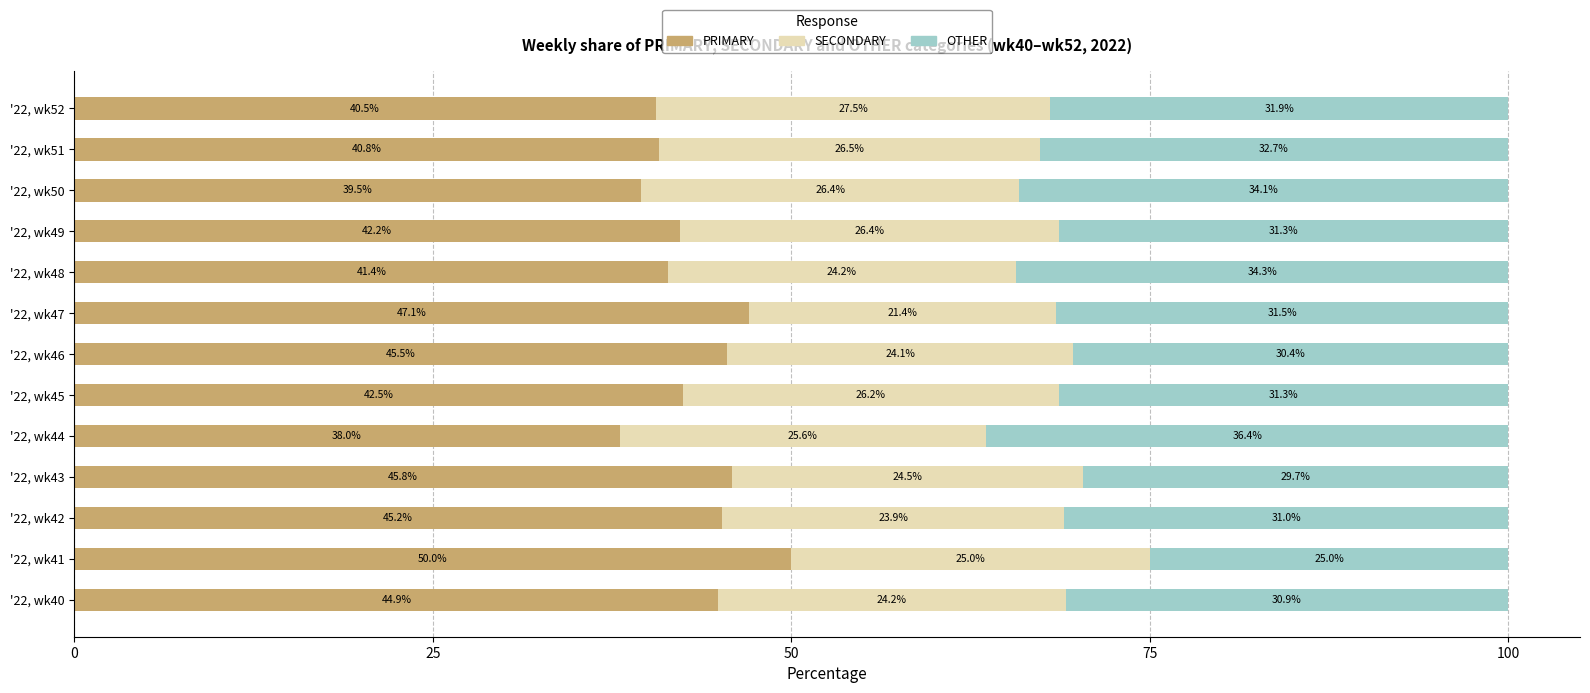

The value of PRIMARY at '22, wk49 is 8.6. True or false?

False